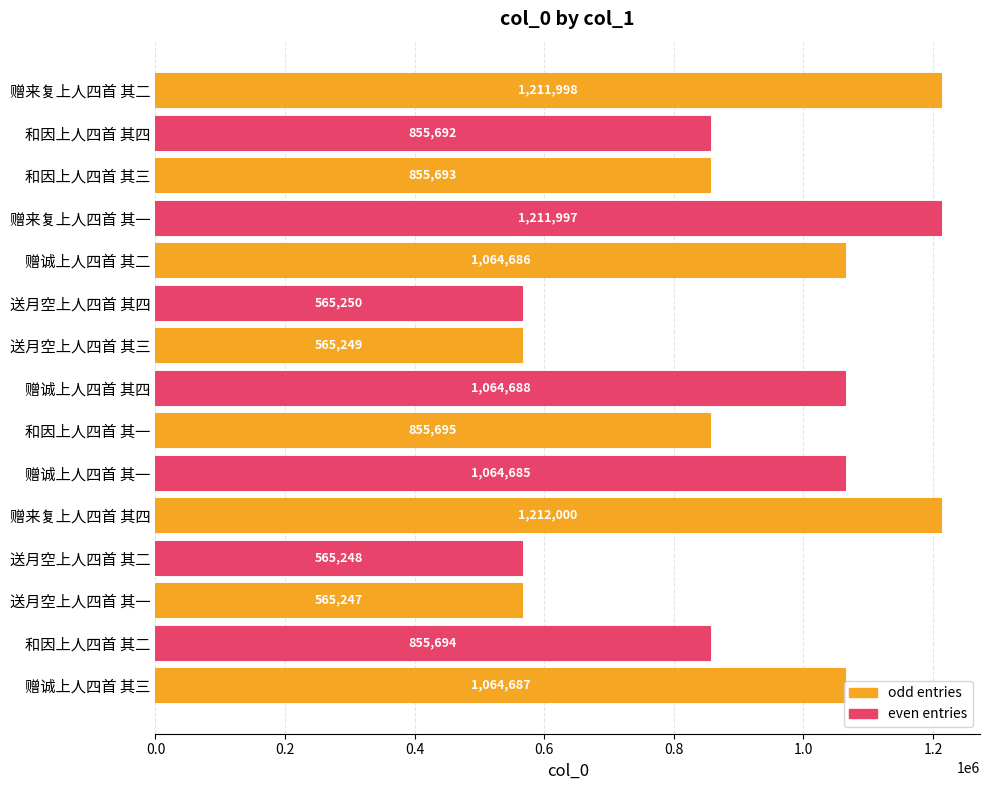

Rank the categories by value from highest to lowest.

赠来复上人四首 其四, 赠来复上人四首 其二, 赠来复上人四首 其一, 赠诚上人四首 其四, 赠诚上人四首 其三, 赠诚上人四首 其二, 赠诚上人四首 其一, 和因上人四首 其一, 和因上人四首 其二, 和因上人四首 其三, 和因上人四首 其四, 送月空上人四首 其四, 送月空上人四首 其三, 送月空上人四首 其二, 送月空上人四首 其一